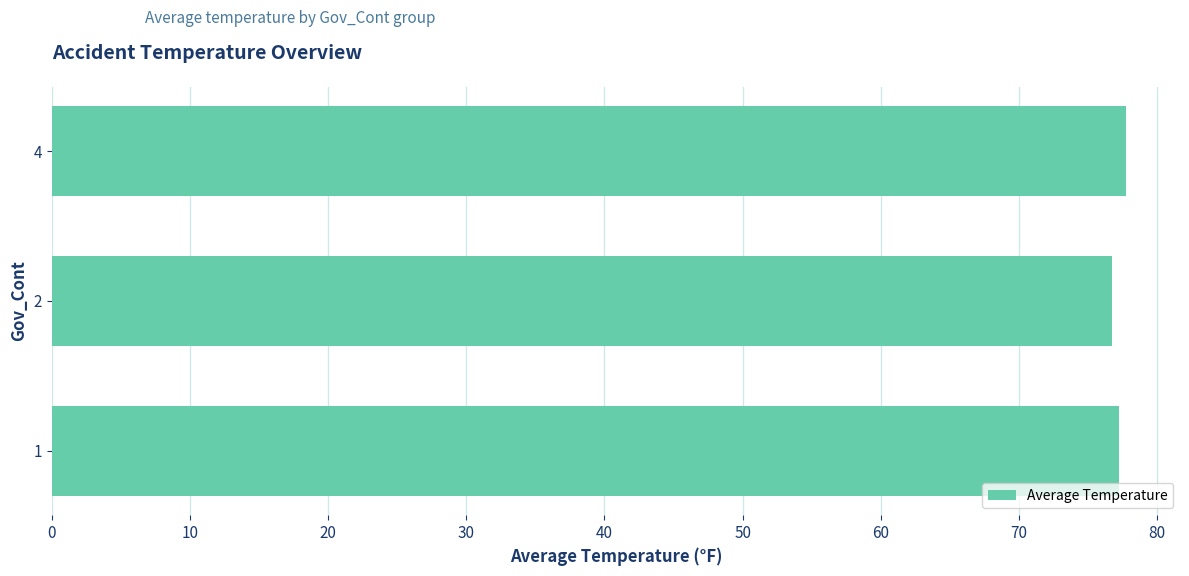

The value at 2 is 99.9. True or false?

False